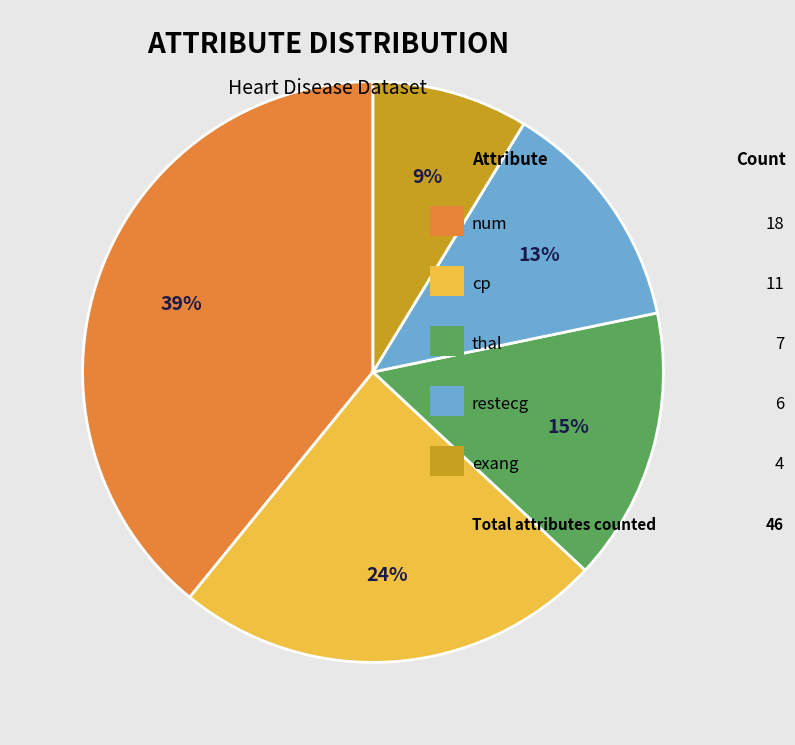

To the nearest percent, what is the difference between the largest and smallest slice percentages?

30%